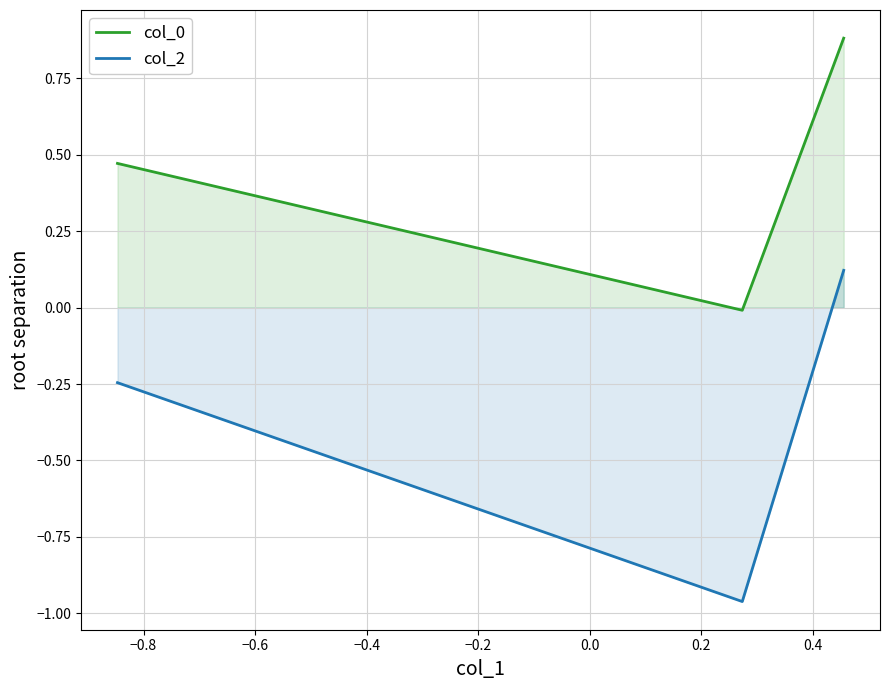

Reading right to left, transcribe all the data shown in this chart.

col_0: 0.9	-0.0	0.5
col_2: 0.1	-1.0	-0.2